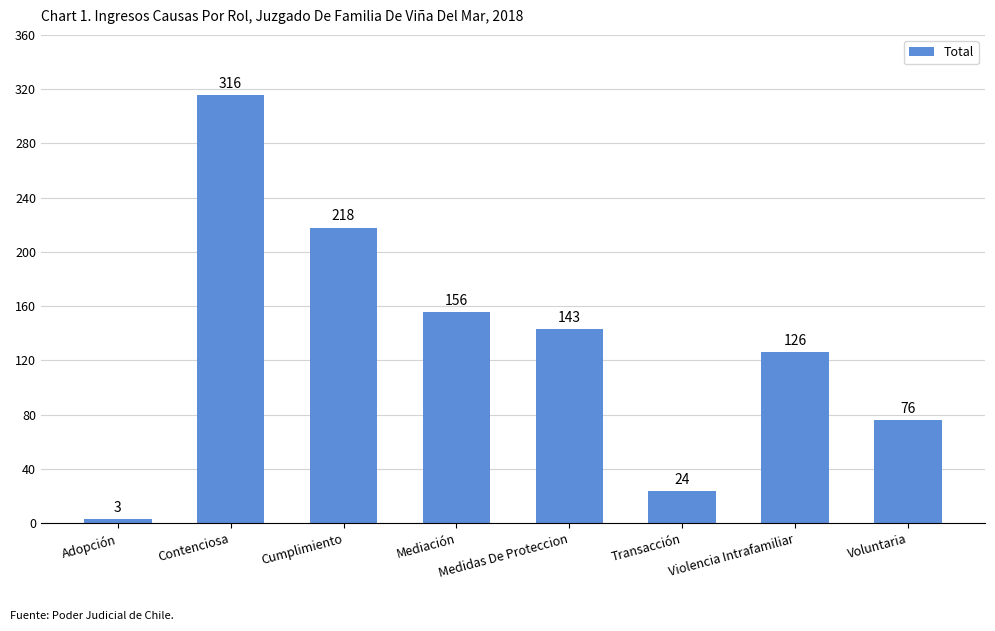

What is the sum of all values?

1062